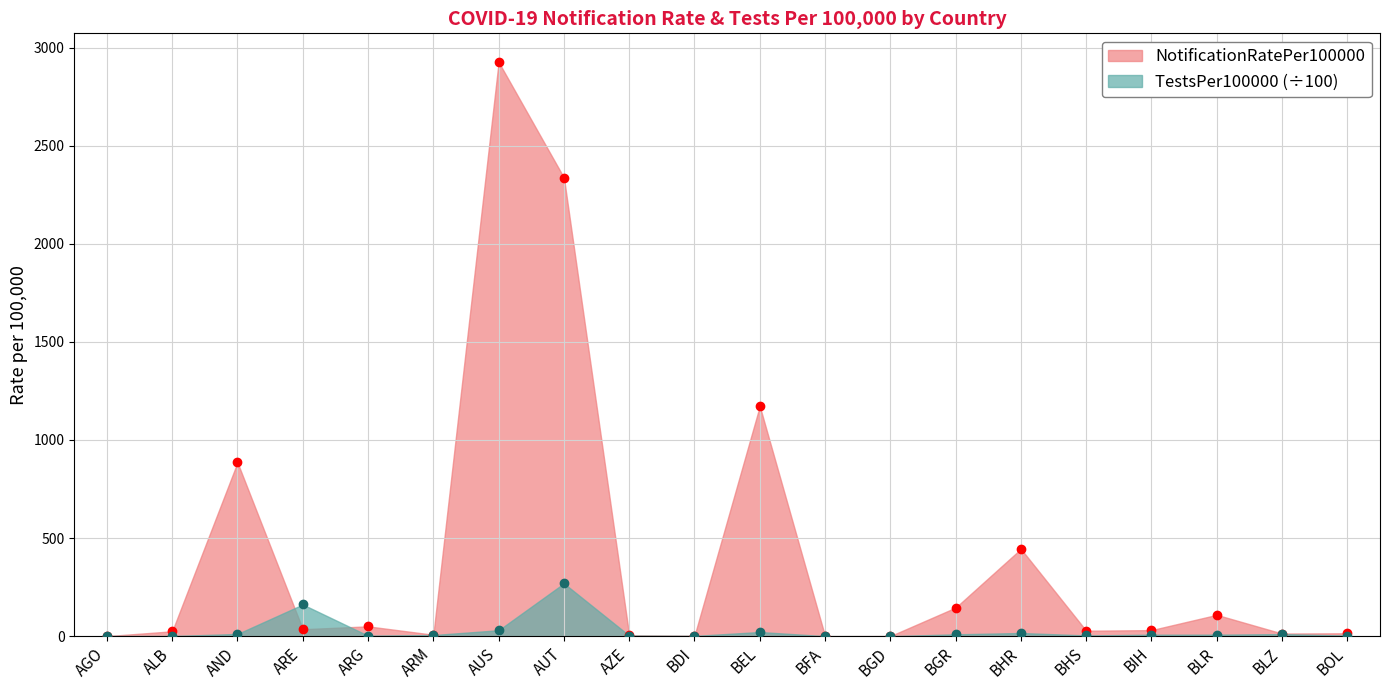

Which series has the largest total across all categories?

NotificationRatePer100000